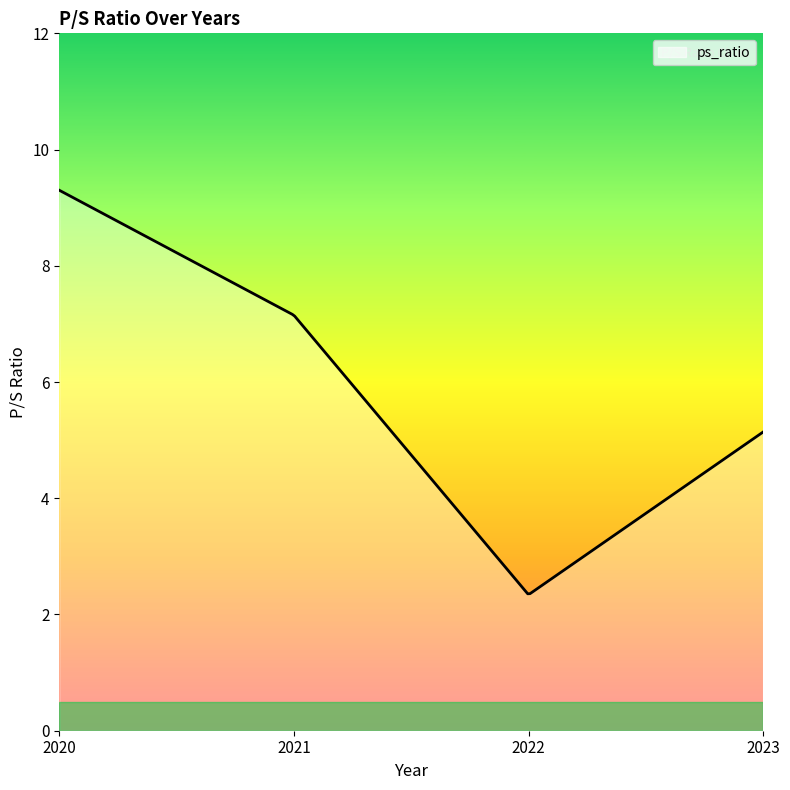

What is the maximum value shown in the chart?

9.3